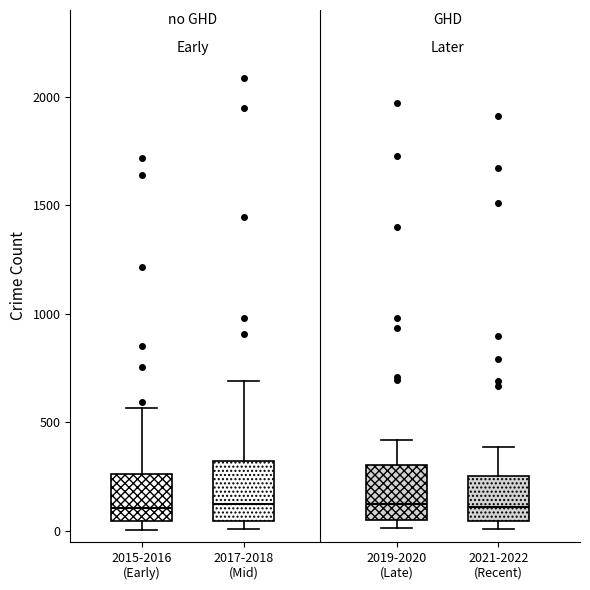

Reading left to right, read every box against the y-axis: the position of its median line, the range the box covers, and the ends of its whiskers. The values are not printed on the chart, so give them approximately, as read against the axis.

2015-2016 (Early): median 100, box 50 to 250, whiskers 0 to 550
2017-2018 (Mid): median 150, box 50 to 300, whiskers 0 to 700
2019-2020 (Late): median 100, box 50 to 300, whiskers 0 to 400
2021-2022 (Recent): median 100, box 50 to 250, whiskers 0 to 400